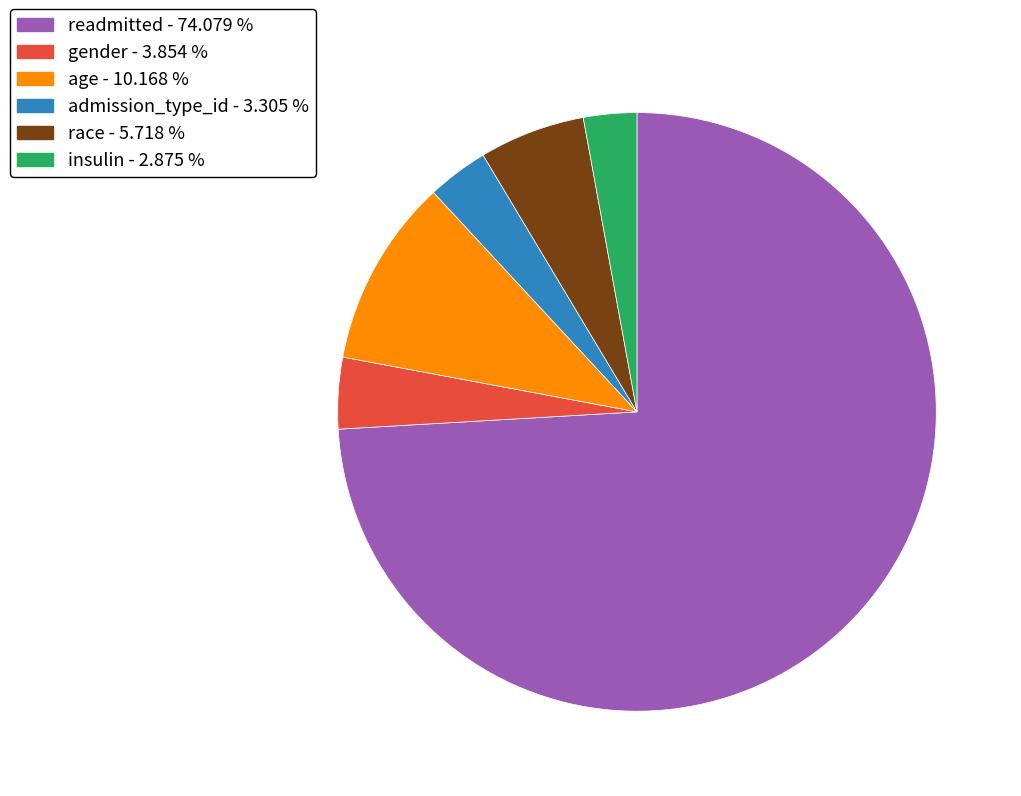

Is the sum of gender - 3.854 % and race - 5.718 % greater than half?

No